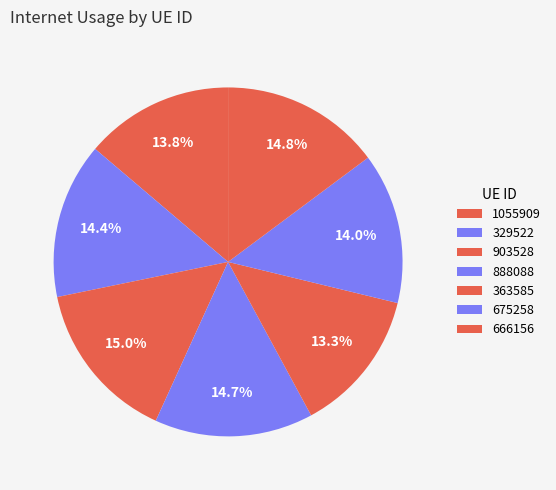

Combined, what portion of the pie is 666156 and 329522?

29.2%